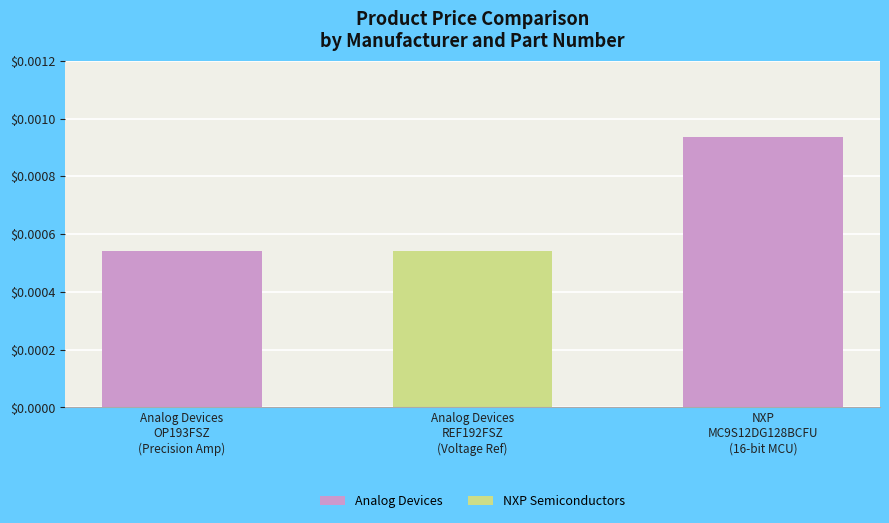

How many values are between 0 and 1?

3